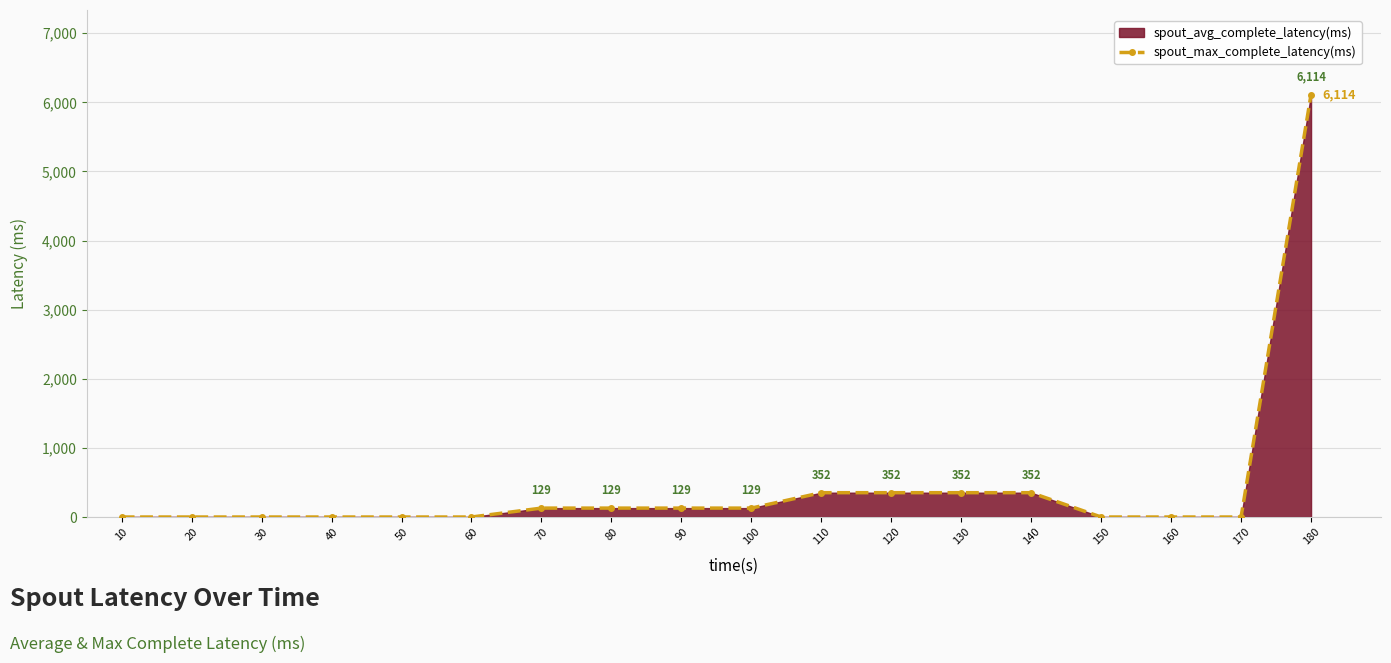

Reading left to right, extract all data points from this chart.

0	0	0	0	0	0	129	129	129	129	352	352	352	352	0	0	0	6114